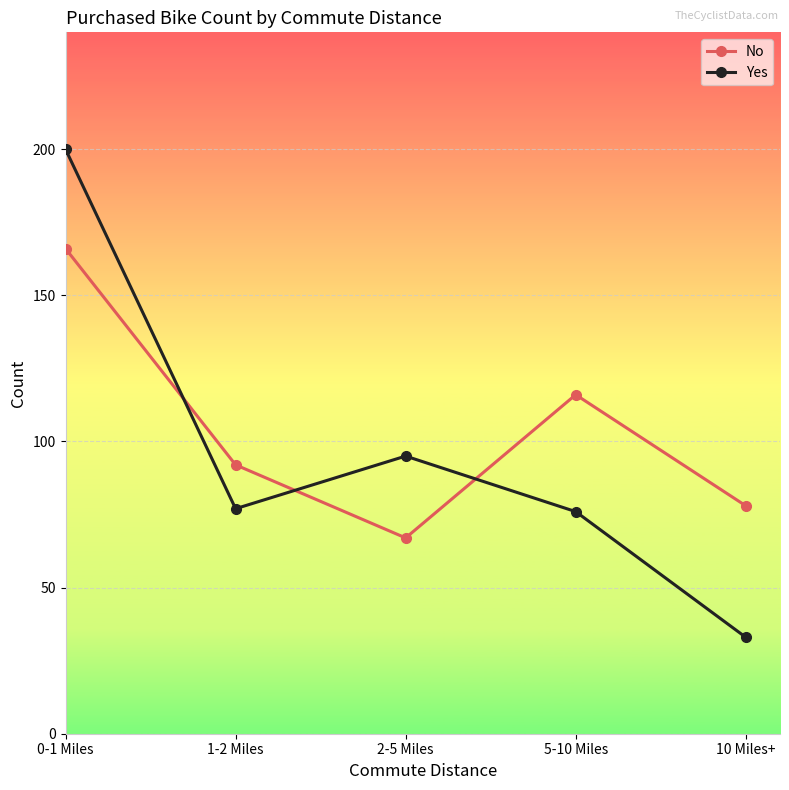

Where is the first local maximum for Yes?

2-5 Miles